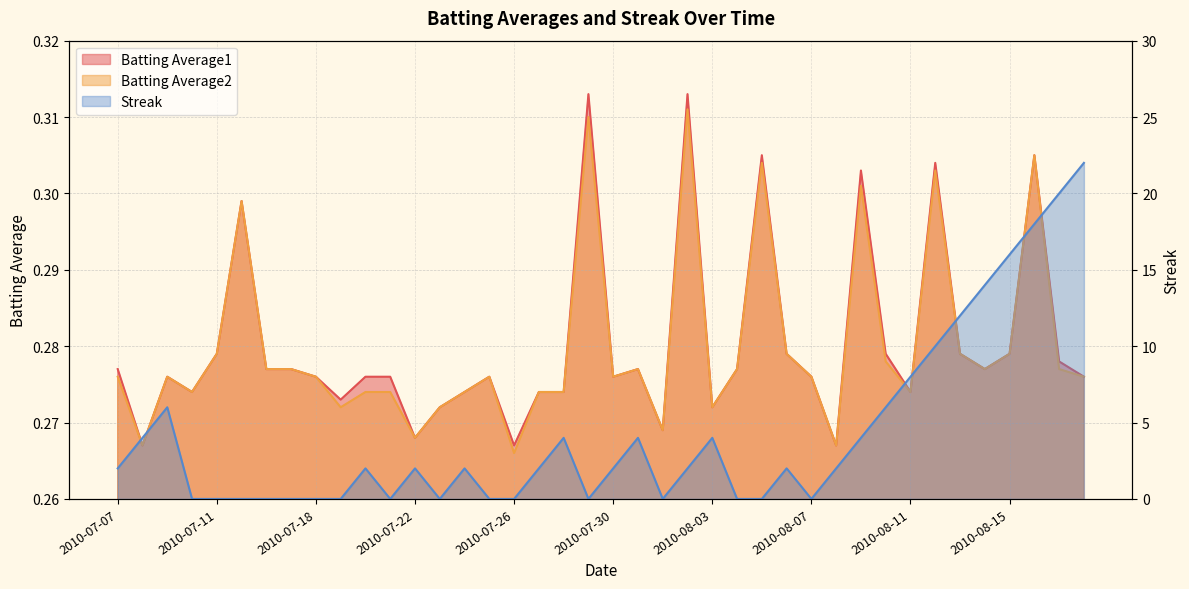

Reading left to right, list all the values displayed in this chart.

Batting Average1: 2010-07-07=0.3	2010-07-08=0.3	2010-07-09=0.3	2010-07-10=0.3	2010-07-11=0.3	2010-07-15=0.3	2010-07-16=0.3	2010-07-17=0.3	2010-07-18=0.3	2010-07-19=0.3	2010-07-20=0.3	2010-07-21=0.3	2010-07-22=0.3	2010-07-23=0.3	2010-07-24=0.3	2010-07-25=0.3	2010-07-26=0.3	2010-07-27=0.3	2010-07-28=0.3	2010-07-29=0.3	2010-07-30=0.3	2010-07-31=0.3	2010-08-01=0.3	2010-08-02=0.3	2010-08-03=0.3	2010-08-04=0.3	2010-08-05=0.3	2010-08-06=0.3	2010-08-07=0.3	2010-08-08=0.3	2010-08-09=0.3	2010-08-10=0.3	2010-08-11=0.3	2010-08-12=0.3	2010-08-13=0.3	2010-08-14=0.3	2010-08-15=0.3	2010-08-16=0.3	2010-08-17=0.3	2010-08-18=0.3
Batting Average2: 2010-07-07=0.3	2010-07-08=0.3	2010-07-09=0.3	2010-07-10=0.3	2010-07-11=0.3	2010-07-15=0.3	2010-07-16=0.3	2010-07-17=0.3	2010-07-18=0.3	2010-07-19=0.3	2010-07-20=0.3	2010-07-21=0.3	2010-07-22=0.3	2010-07-23=0.3	2010-07-24=0.3	2010-07-25=0.3	2010-07-26=0.3	2010-07-27=0.3	2010-07-28=0.3	2010-07-29=0.3	2010-07-30=0.3	2010-07-31=0.3	2010-08-01=0.3	2010-08-02=0.3	2010-08-03=0.3	2010-08-04=0.3	2010-08-05=0.3	2010-08-06=0.3	2010-08-07=0.3	2010-08-08=0.3	2010-08-09=0.3	2010-08-10=0.3	2010-08-11=0.3	2010-08-12=0.3	2010-08-13=0.3	2010-08-14=0.3	2010-08-15=0.3	2010-08-16=0.3	2010-08-17=0.3	2010-08-18=0.3
Streak: 2010-07-07=2.0	2010-07-08=4.0	2010-07-09=6.0	2010-07-10=0.0	2010-07-11=0.0	2010-07-15=0.0	2010-07-16=0.0	2010-07-17=0.0	2010-07-18=0.0	2010-07-19=0.0	2010-07-20=2.0	2010-07-21=0.0	2010-07-22=2.0	2010-07-23=0.0	2010-07-24=2.0	2010-07-25=0.0	2010-07-26=0.0	2010-07-27=2.0	2010-07-28=4.0	2010-07-29=0.0	2010-07-30=2.0	2010-07-31=4.0	2010-08-01=0.0	2010-08-02=2.0	2010-08-03=4.0	2010-08-04=0.0	2010-08-05=0.0	2010-08-06=2.0	2010-08-07=0.0	2010-08-08=2.0	2010-08-09=4.0	2010-08-10=6.0	2010-08-11=8.0	2010-08-12=10.0	2010-08-13=12.0	2010-08-14=14.0	2010-08-15=16.0	2010-08-16=18.0	2010-08-17=20.0	2010-08-18=22.0